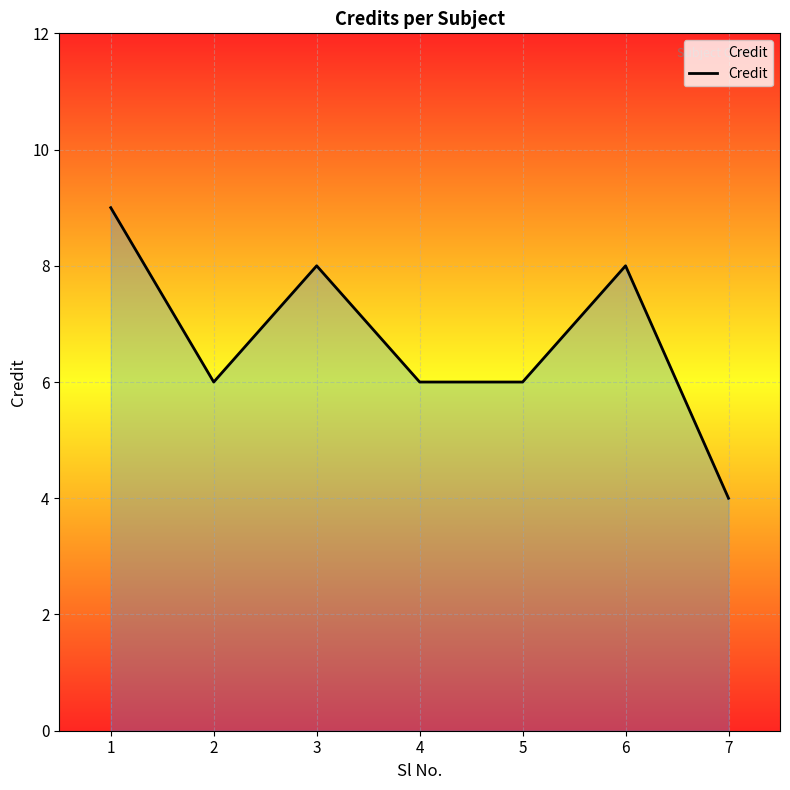

What is the change in value from 1 to 2?

-3